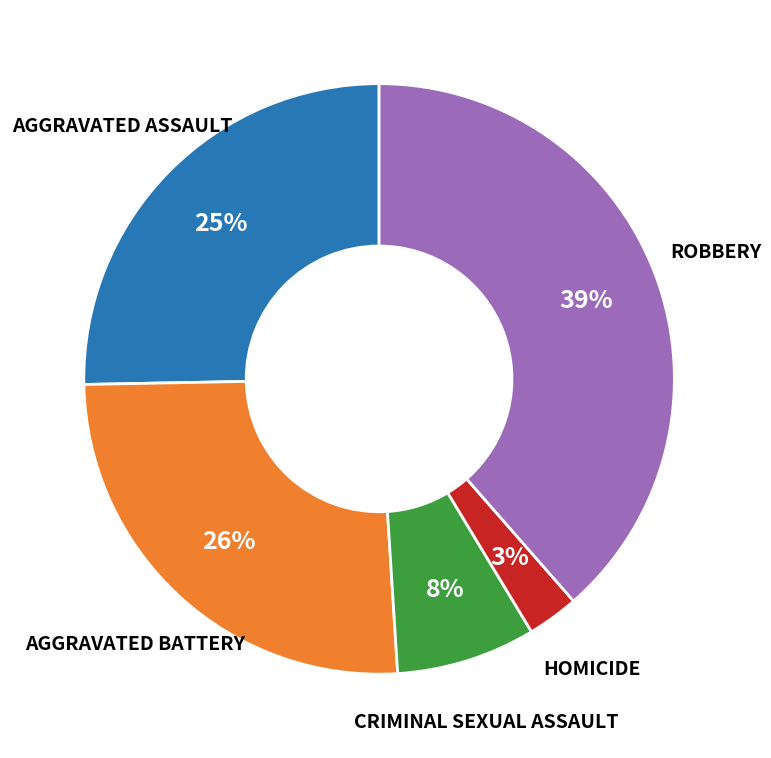

How many slices are in this pie chart?

5